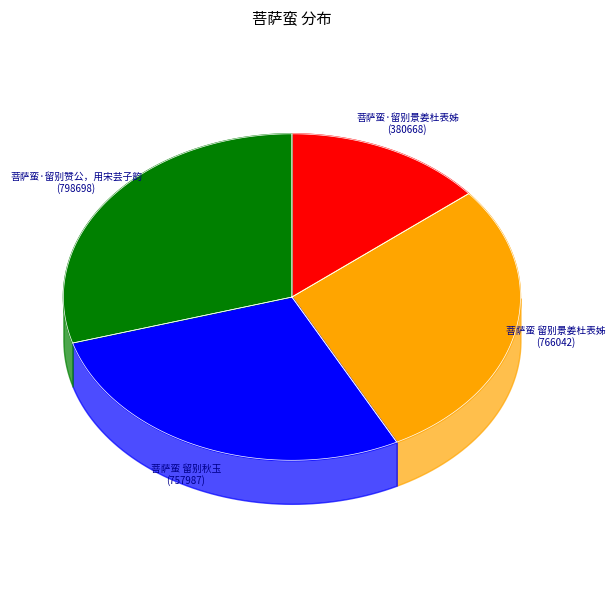

Does 菩萨蛮·留别景姜杜表姊 represent more than half of the total?

No